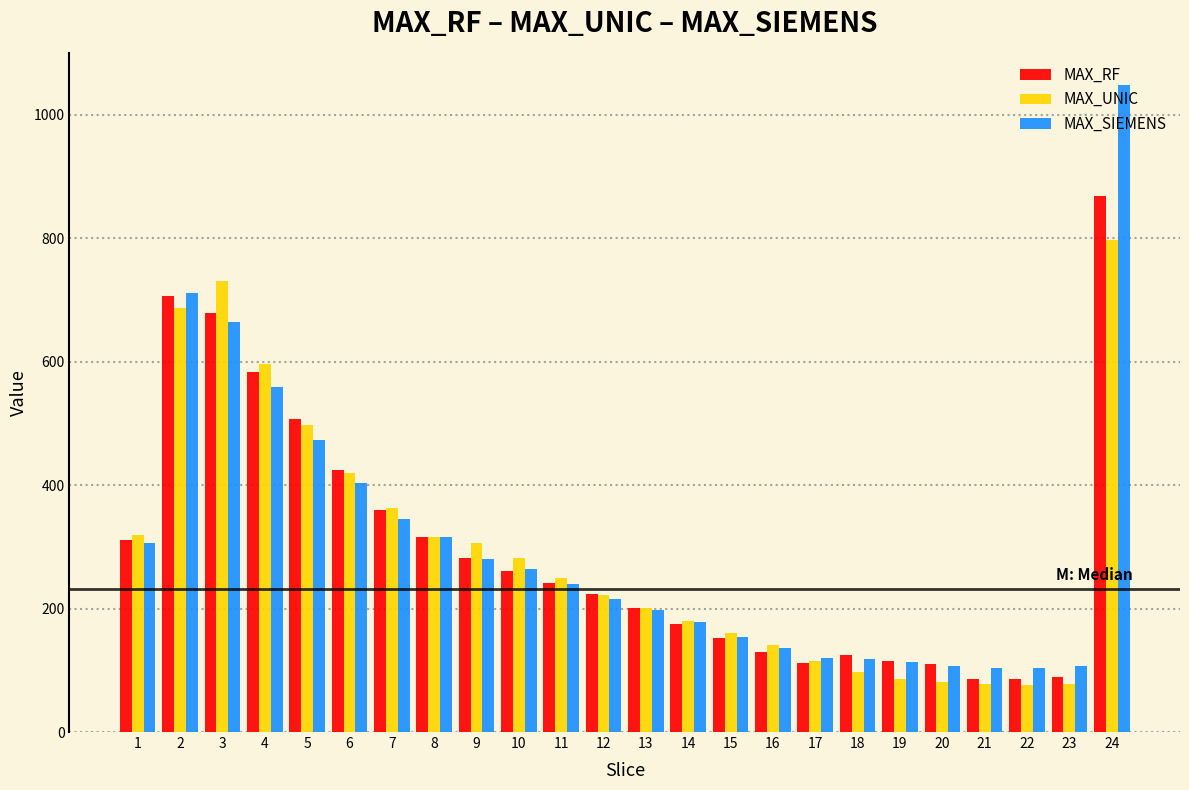

Which series has the largest range (max minus min)?

MAX_SIEMENS